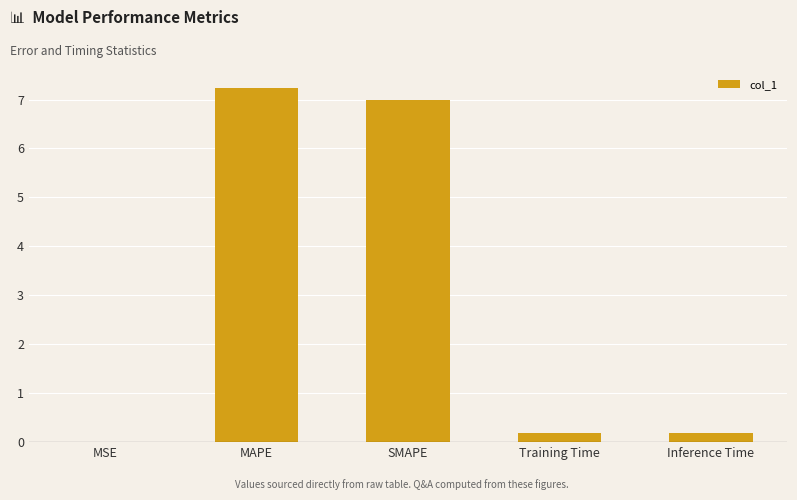

The chart shows a value of 0.2 at Training Time. True or false?

True